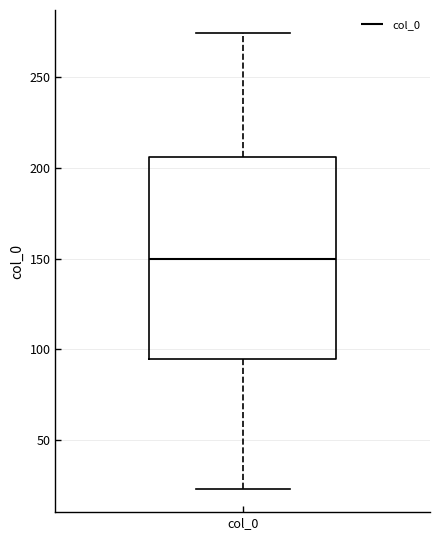

Where is the upper edge of the box for col_0 on the y-axis? The values are not printed on the chart, so give them approximately, as read against the axis.

205